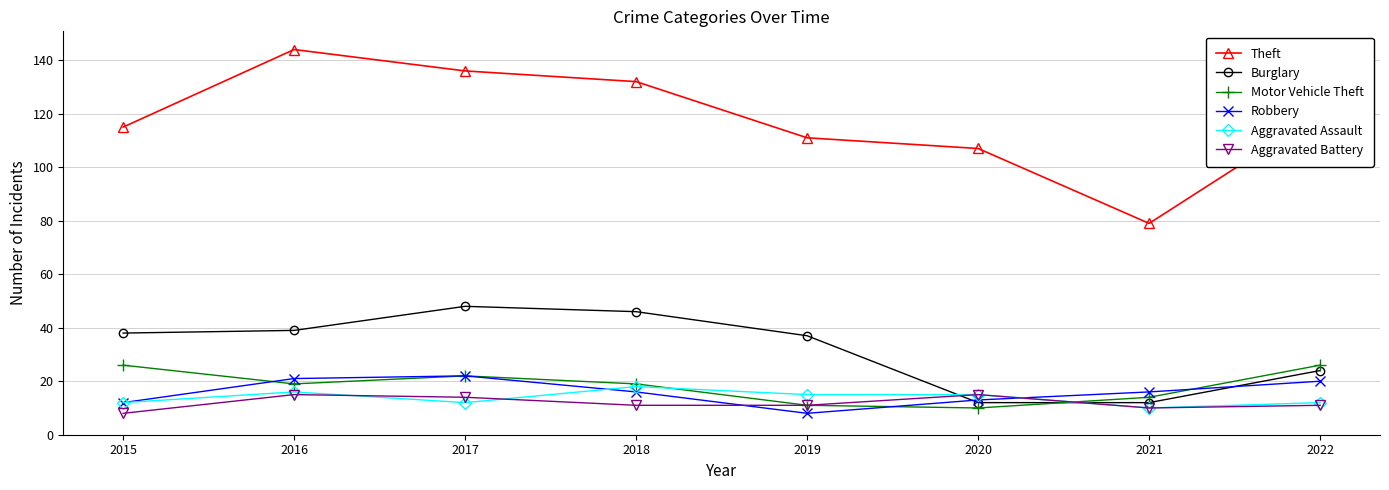

What are all the series names shown in the legend?

Theft, Burglary, Motor Vehicle Theft, Robbery, Aggravated Assault, Aggravated Battery